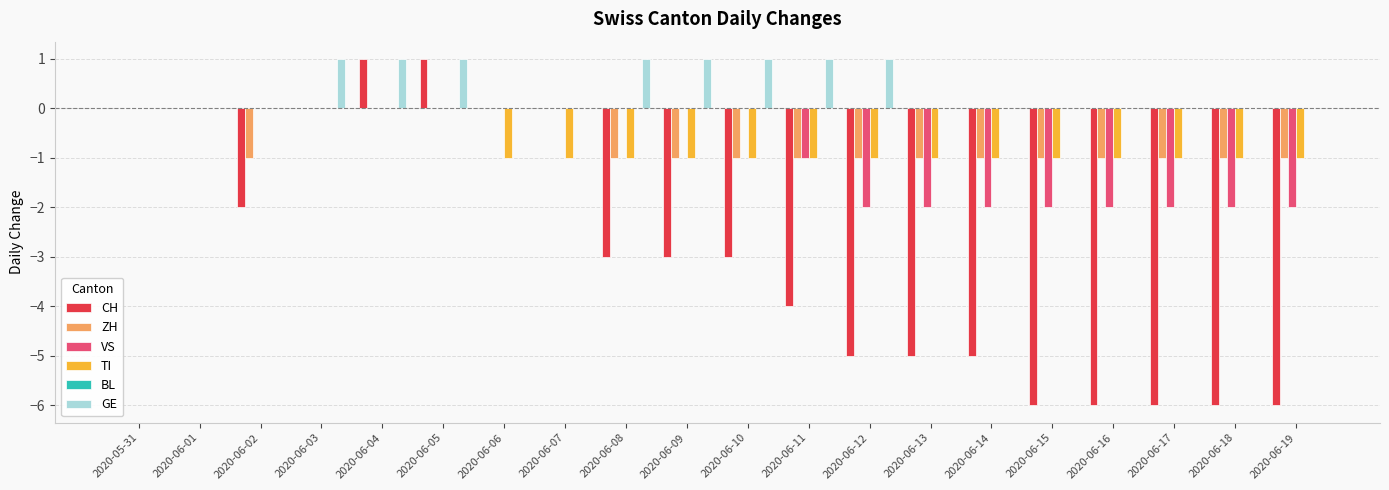

Is the value of VS at 2020-06-03 greater than the value of ZH at 2020-06-09?

Yes